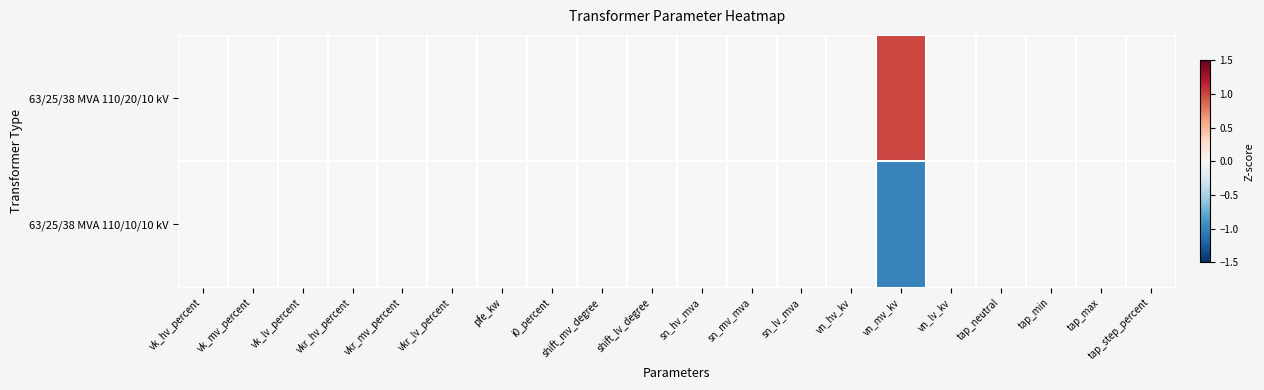

Reading left to right, list all the values displayed in this chart.

63/25/38 MVA 110/20/10 kV: vk_hv_percent=0	vk_mv_percent=0	vk_lv_percent=0	vkr_hv_percent=0	vkr_mv_percent=0	vkr_lv_percent=0	pfe_kw=0	i0_percent=0	shift_mv_degree=0	shift_lv_degree=0	sn_hv_mva=0	sn_mv_mva=0	sn_lv_mva=0	vn_hv_kv=0	vn_mv_kv=1	vn_lv_kv=0	tap_neutral=0	tap_min=0	tap_max=0	tap_step_percent=0
63/25/38 MVA 110/10/10 kV: vk_hv_percent=0	vk_mv_percent=0	vk_lv_percent=0	vkr_hv_percent=0	vkr_mv_percent=0	vkr_lv_percent=0	pfe_kw=0	i0_percent=0	shift_mv_degree=0	shift_lv_degree=0	sn_hv_mva=0	sn_mv_mva=0	sn_lv_mva=0	vn_hv_kv=0	vn_mv_kv=-1	vn_lv_kv=0	tap_neutral=0	tap_min=0	tap_max=0	tap_step_percent=0